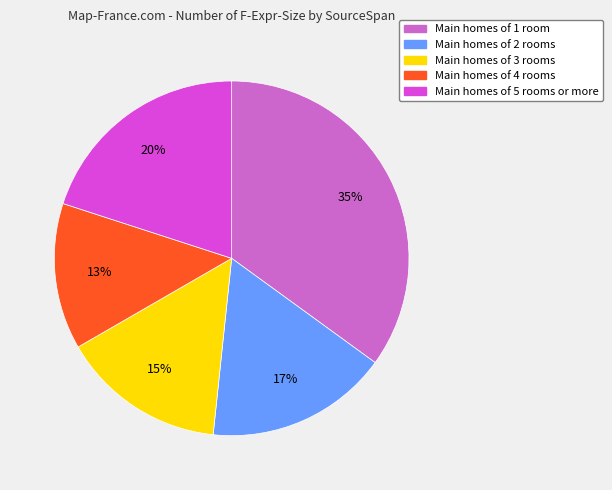

Is it true that Main homes of 5 rooms or more is 20% of the pie?

True